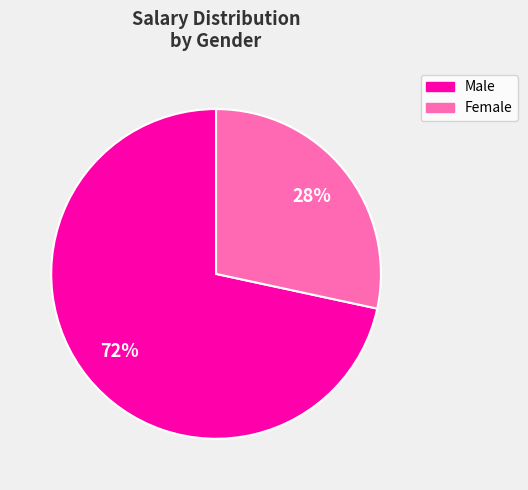

Does any single category account for the majority?

Yes